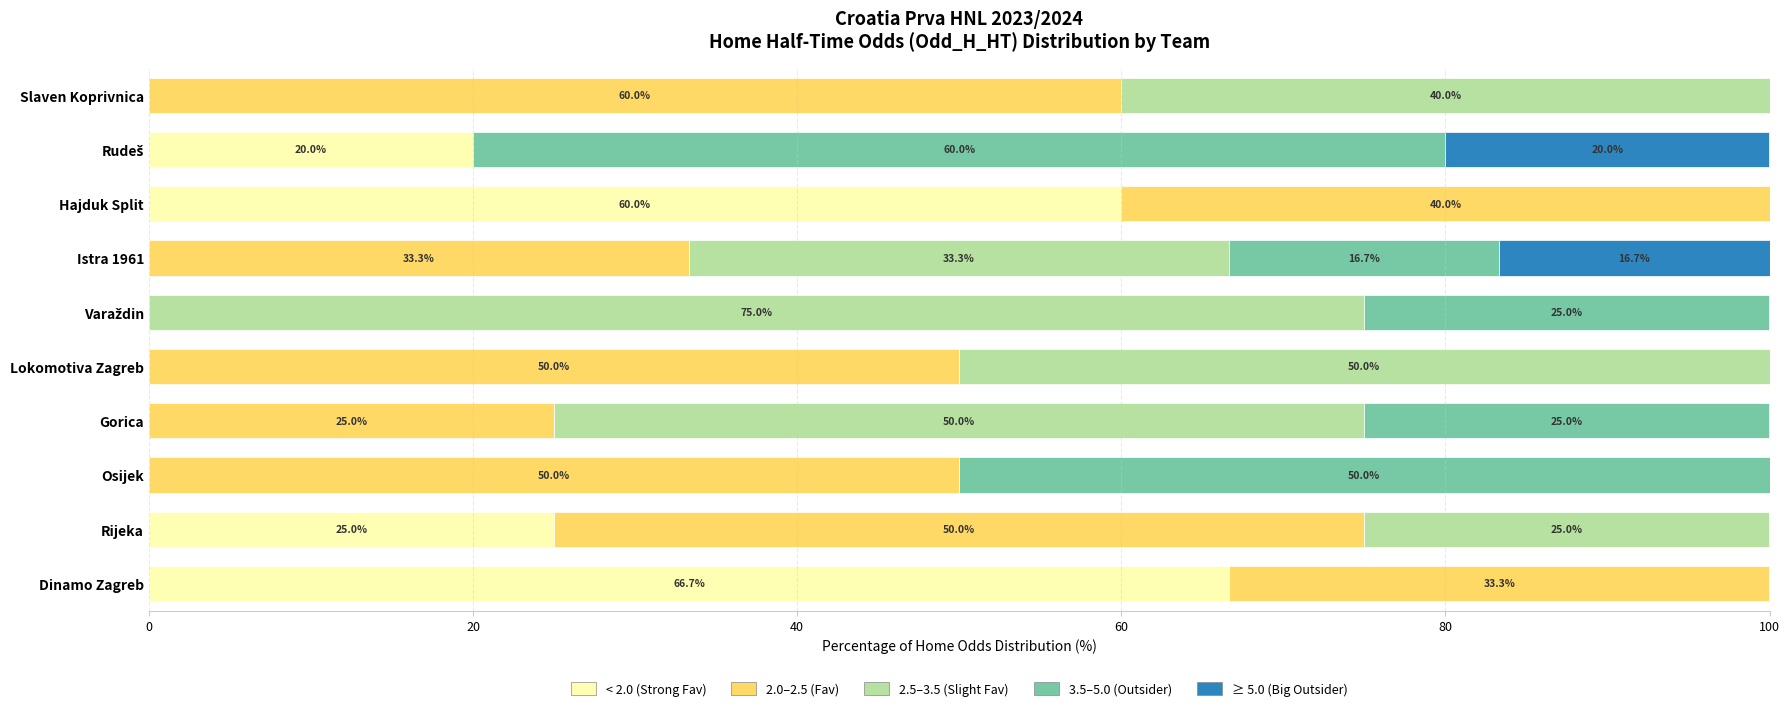

At which label does < 2.0 (Strong Fav) reach its peak?

Dinamo Zagreb